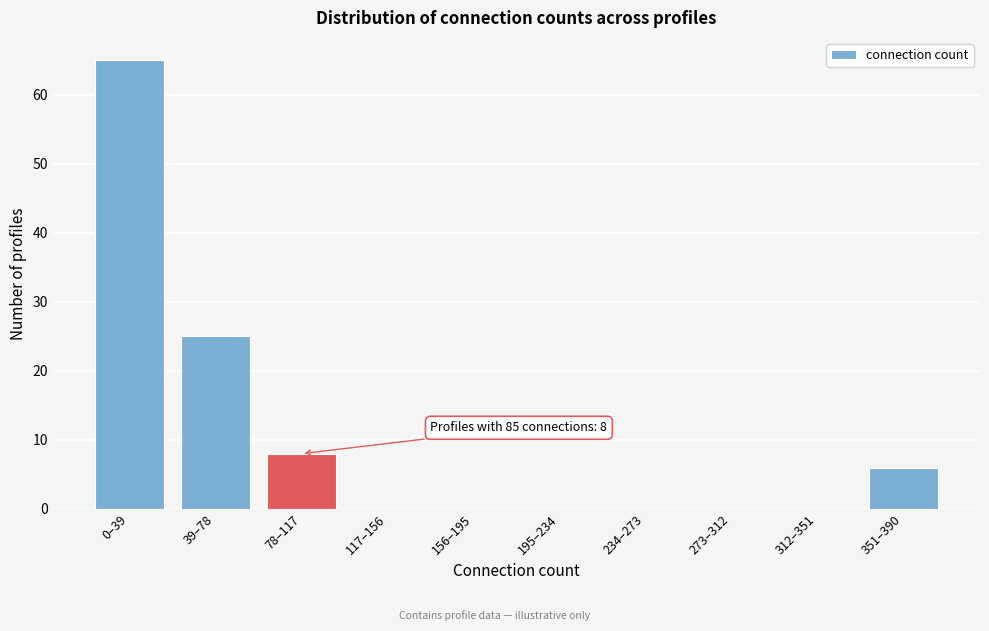

Reading left to right, list all the values displayed in this chart.

0–39=65	39–78=25	78–117=8	117–156=0	156–195=0	195–234=0	234–273=0	273–312=0	312–351=0	351–390=6